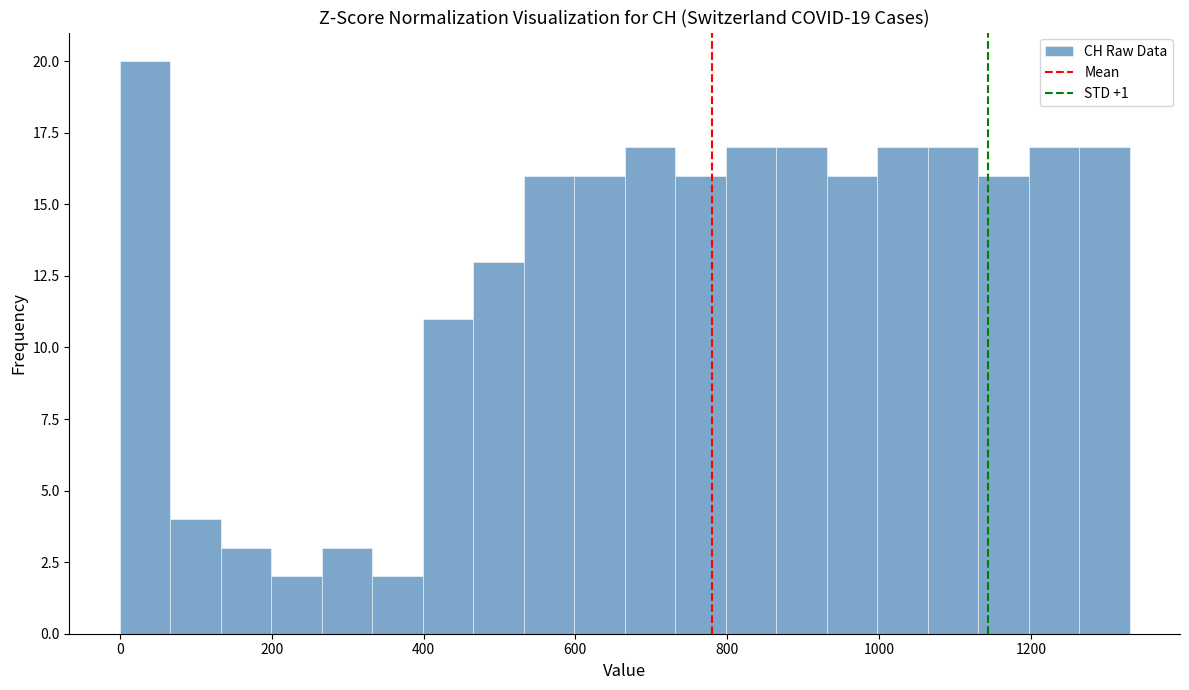

Read against the x-axis, roughly where is the centre of the tallest bar?

40